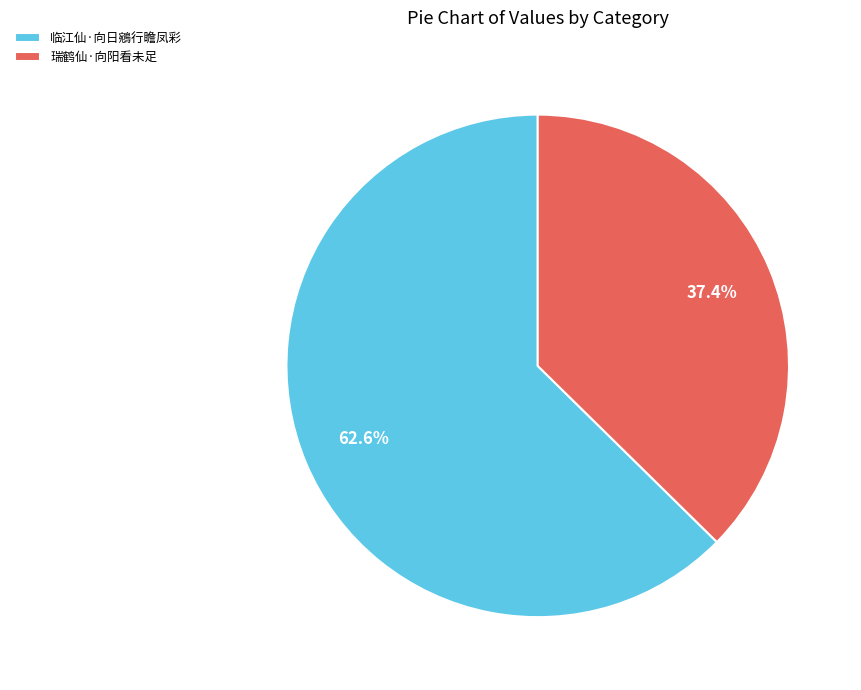

Which has a higher value, 瑞鹤仙·向阳看未足 or 临江仙·向日鵷行瞻凤彩?

临江仙·向日鵷行瞻凤彩